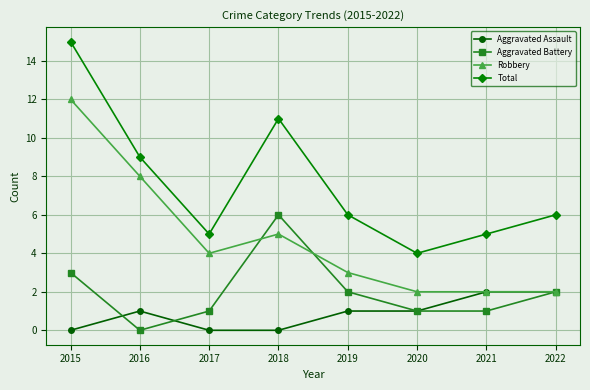

In Aggravated Battery, how many points are higher than both neighbors (excluding endpoints)?

1